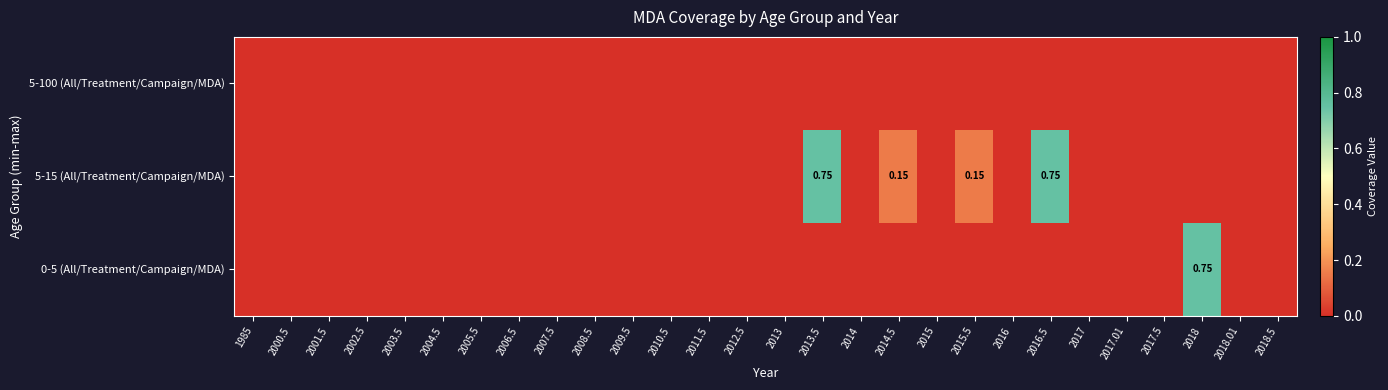

Is the value of 5-100 (All/Treatment/Campaign/MDA) at 2017.01 greater than the value of 0-5 (All/Treatment/Campaign/MDA) at 2010.5?

No